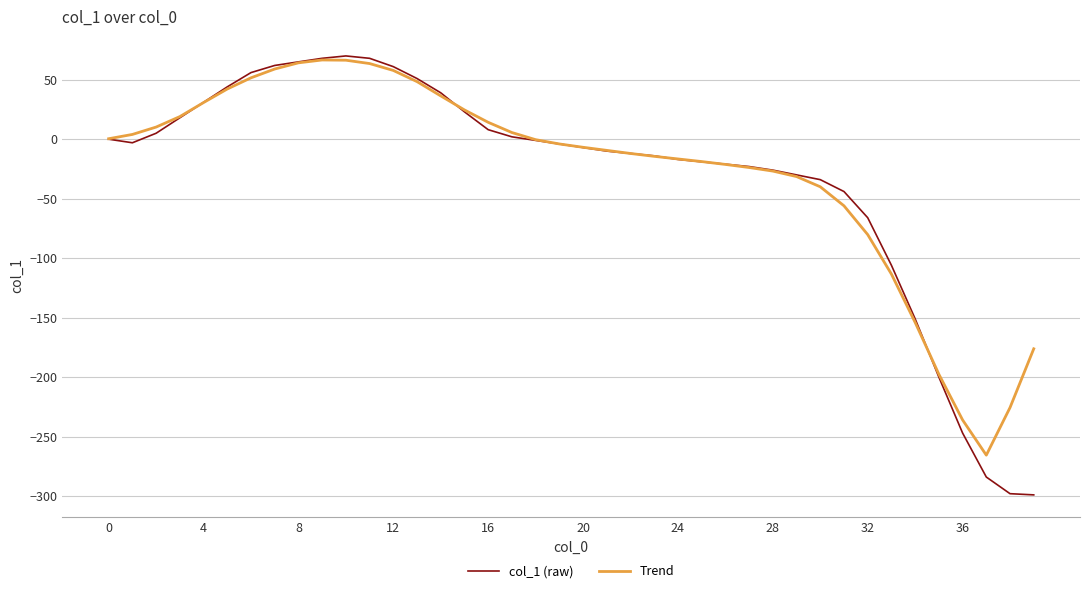

Which series has the largest range (max minus min)?

col_1 (raw)